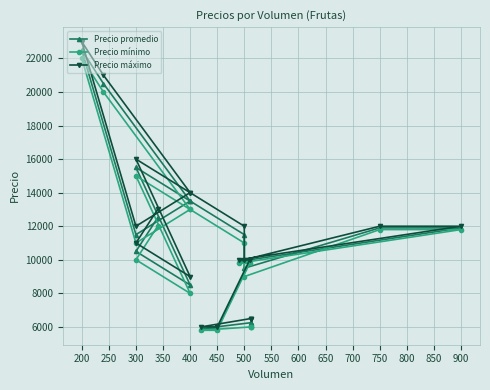

Which series has the widest spread of values?

Precio máximo